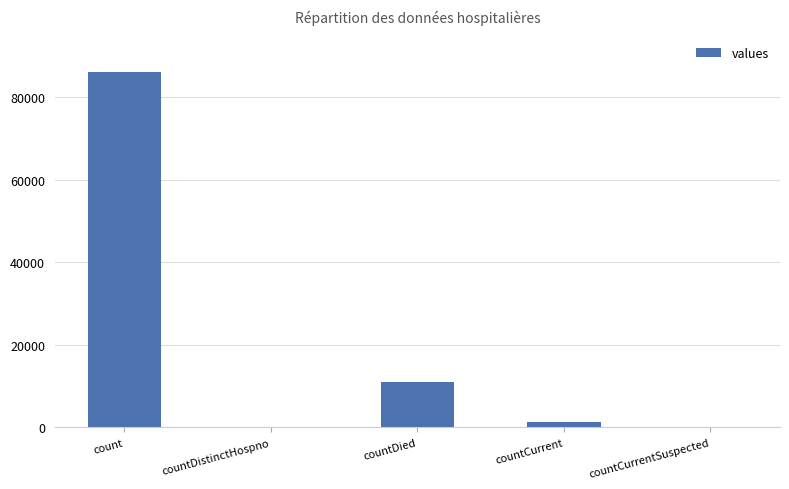

Reading right to left, extract all data points from this chart.

countCurrentSuspected=0	countCurrent=1350	countDied=11094	countDistinctHospno=0	count=86015